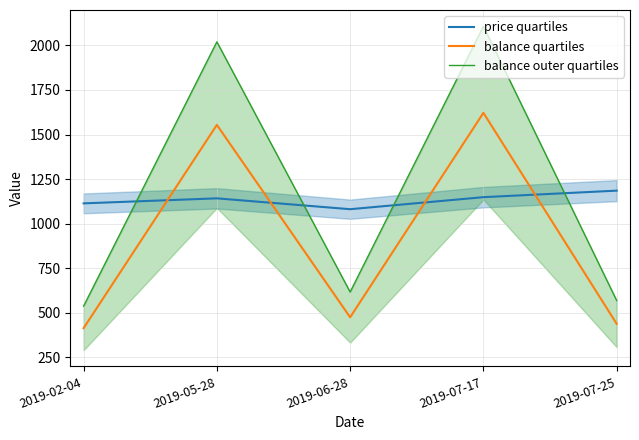

Is it true that price quartiles equals 1822.6 at 2019-05-28?

False